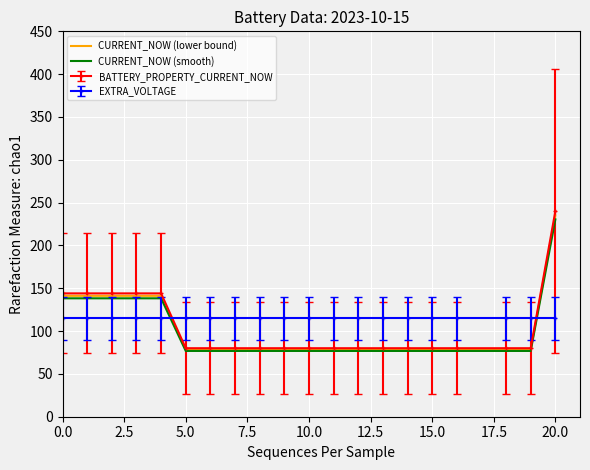

What are all the series names shown in the legend?

CURRENT_NOW (lower bound), CURRENT_NOW (smooth), BATTERY_PROPERTY_CURRENT_NOW, EXTRA_VOLTAGE